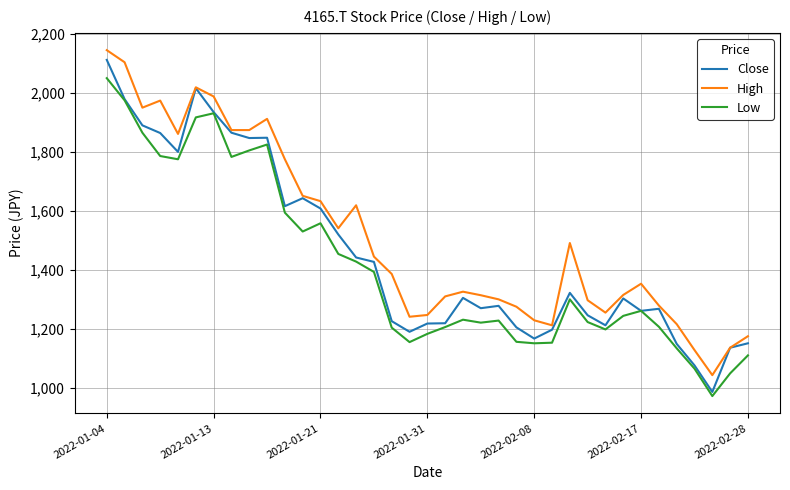

True or false: Low and High cross at least once.

False